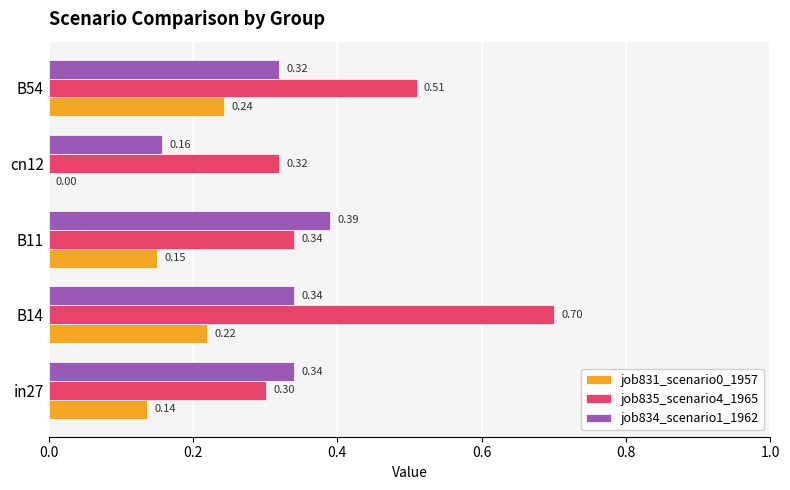

What is the total value across all series at B11?

0.9